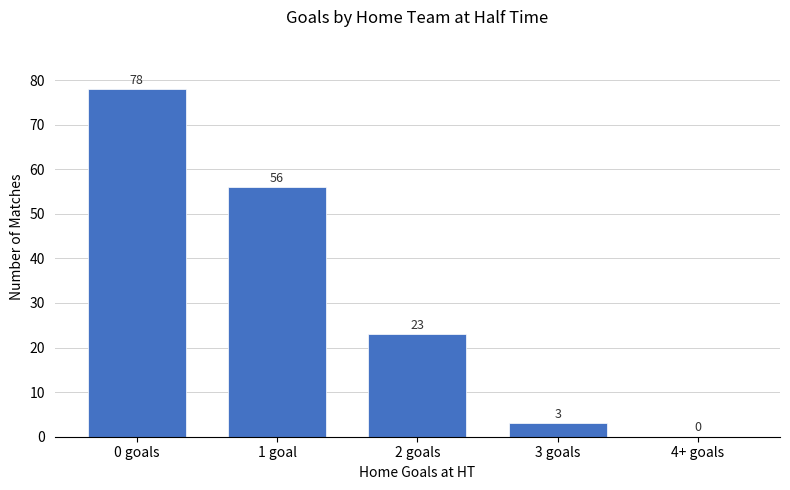

What is the change in value from 1 goal to 2 goals?

-33